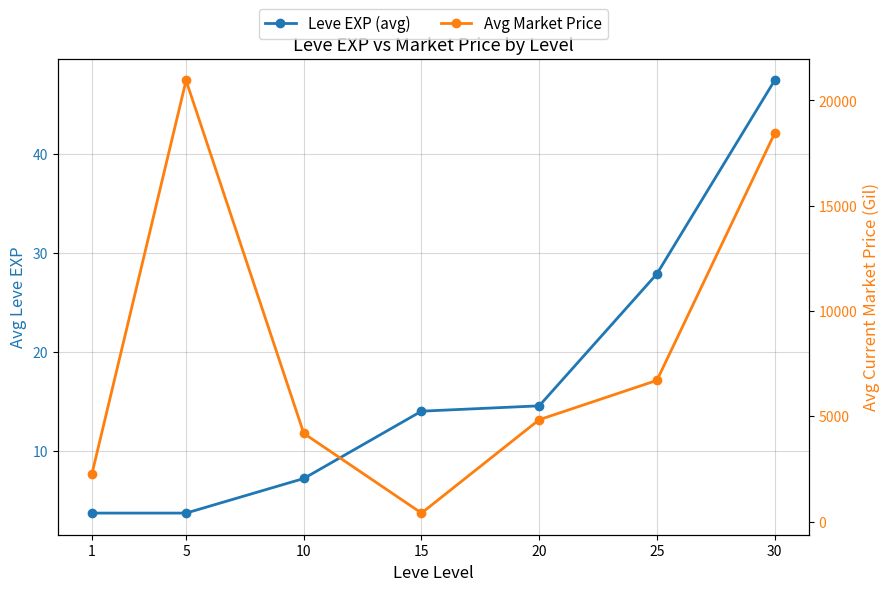

What is the sum of all Avg Market Price values?

57759.7